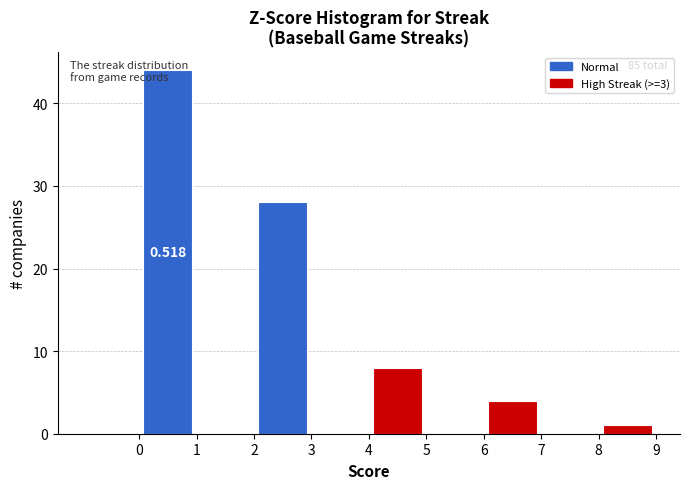

Which range on the x-axis has the tallest bar?

0 to 1